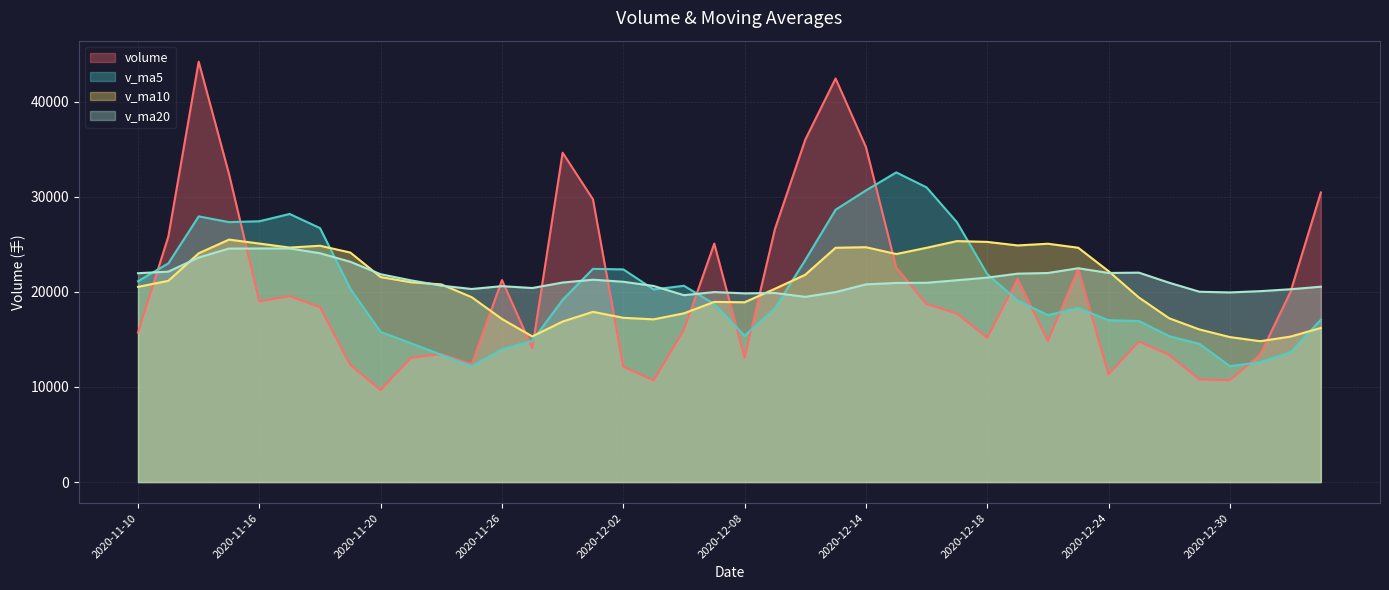

Rank the series by their maximum value, from lowest to highest.

v_ma20, v_ma10, v_ma5, volume